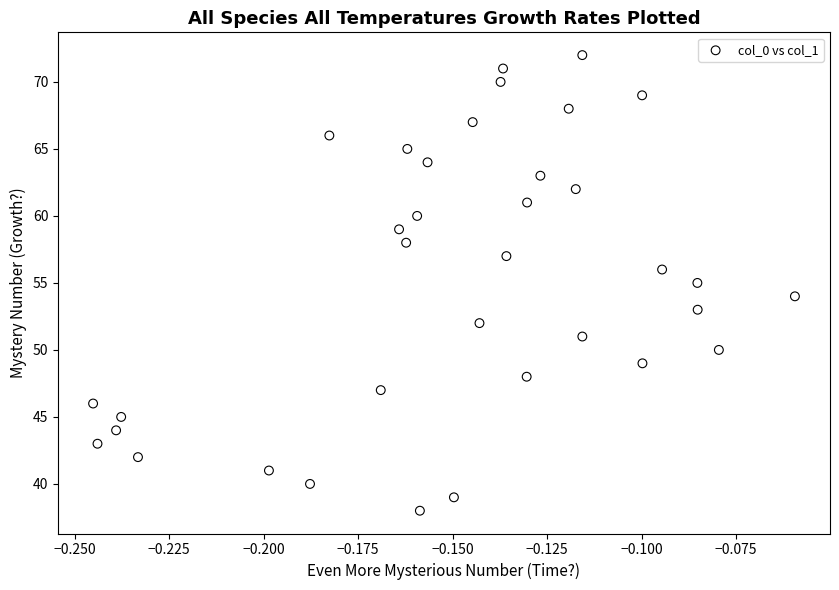

What is the range of Y values (max minus min)?

34